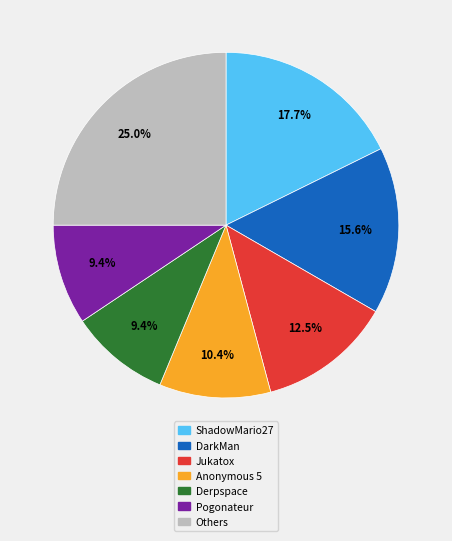

What is the ratio of the value at Others to the value at DarkMan?

1.6